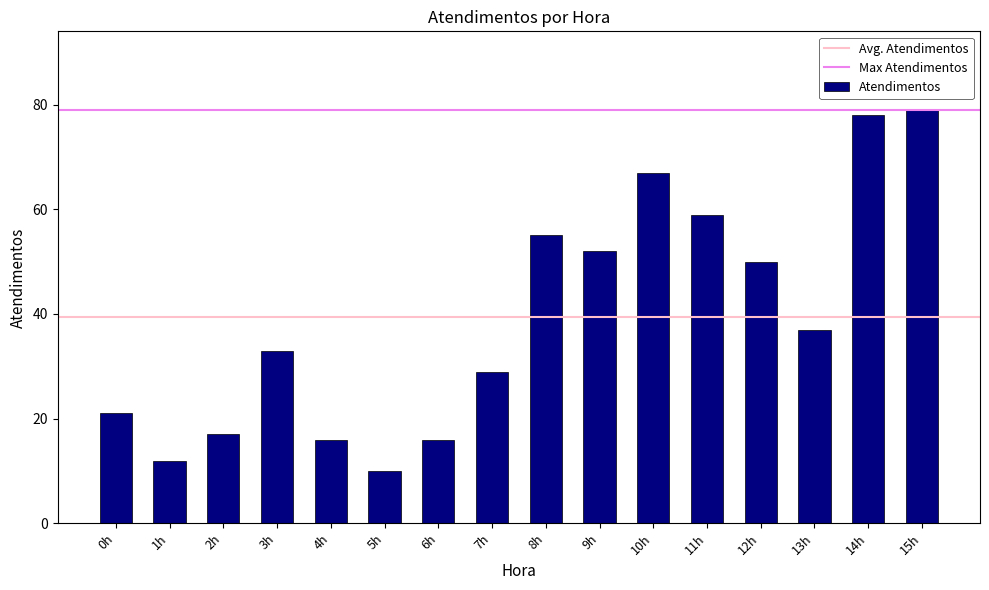

What is the difference between the second highest and minimum values?

68